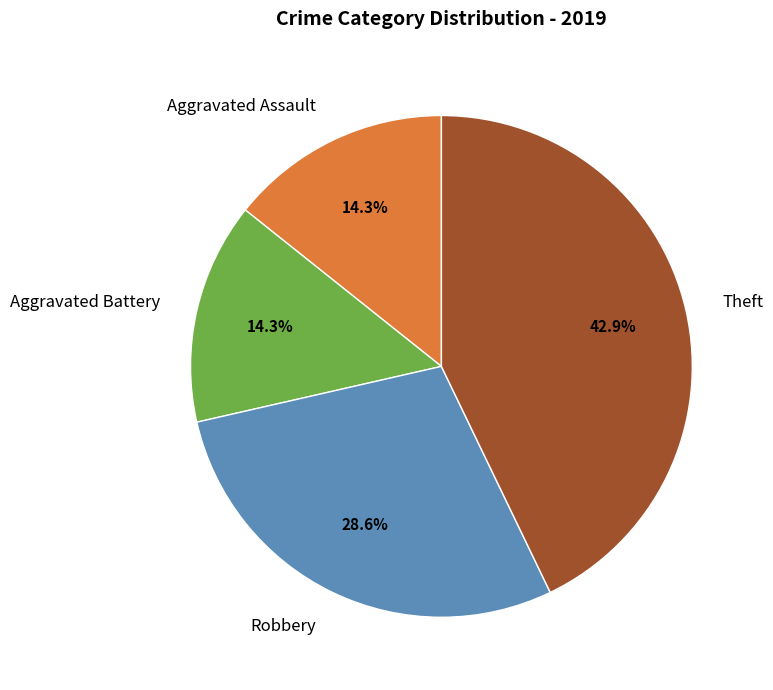

Is it true that Aggravated Assault is 29% of the pie?

False